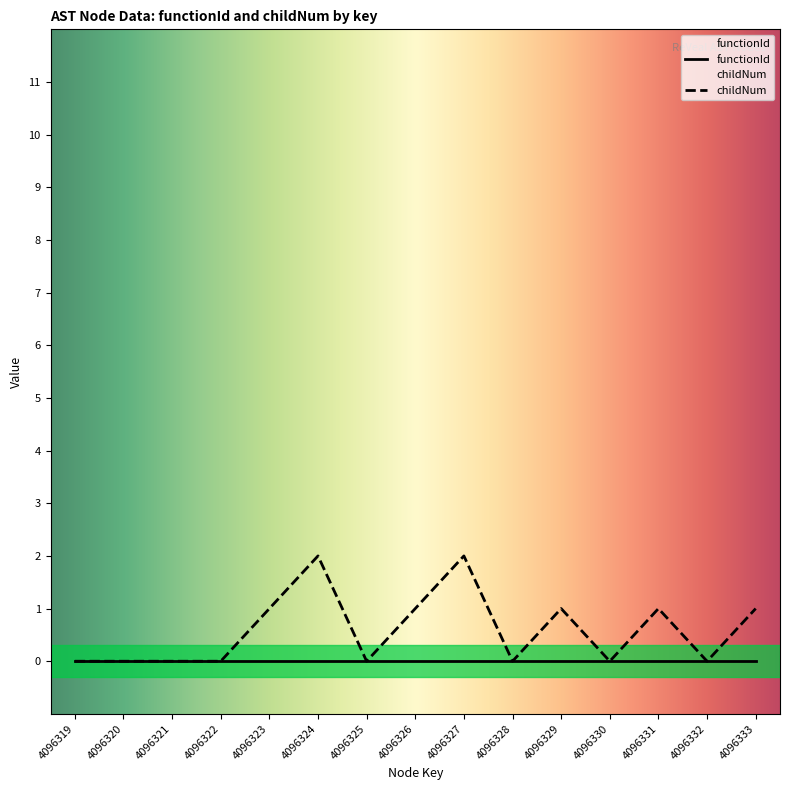

Does the chart display data point markers on the line(s)?

No